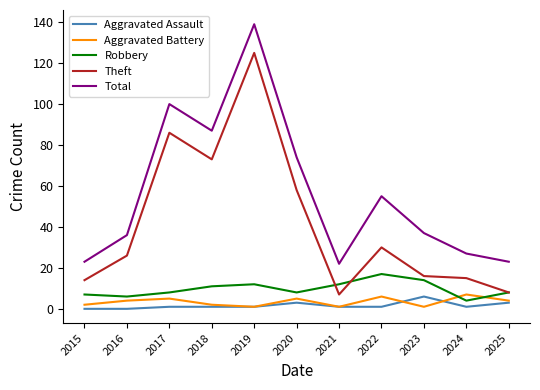

How many intersections are there between Robbery and Aggravated Battery?

2